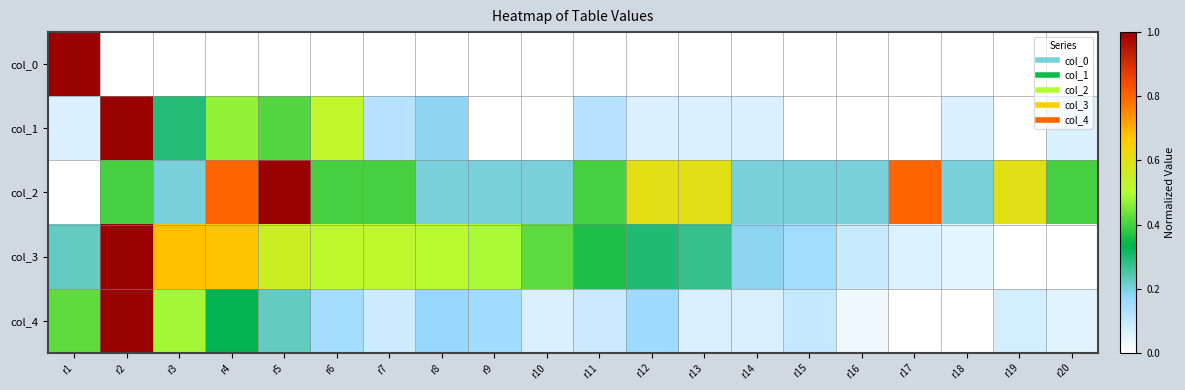

Rank the series at r13 from highest to lowest value.

col_2, col_3, col_4, col_1, col_0